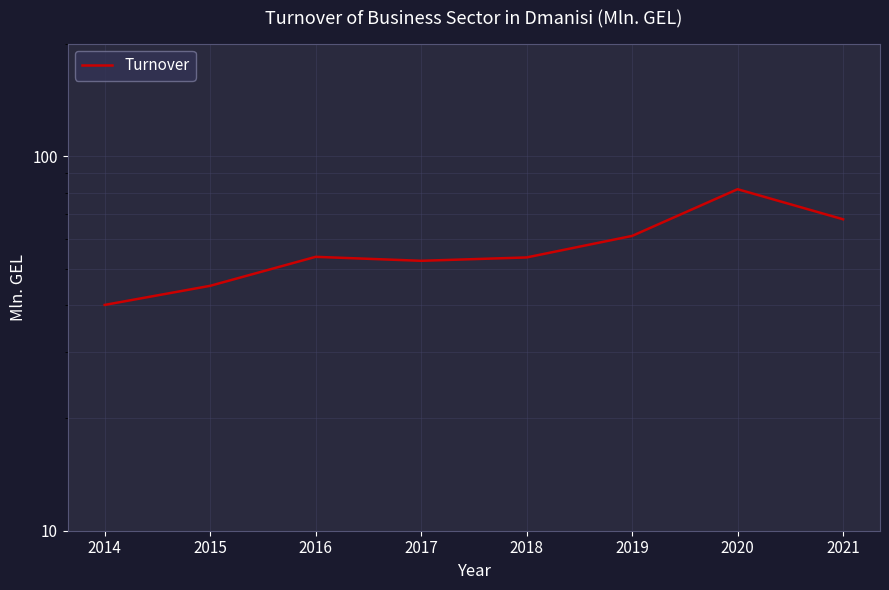

How many points are lower than both their immediate neighbors (excluding endpoints)?

1